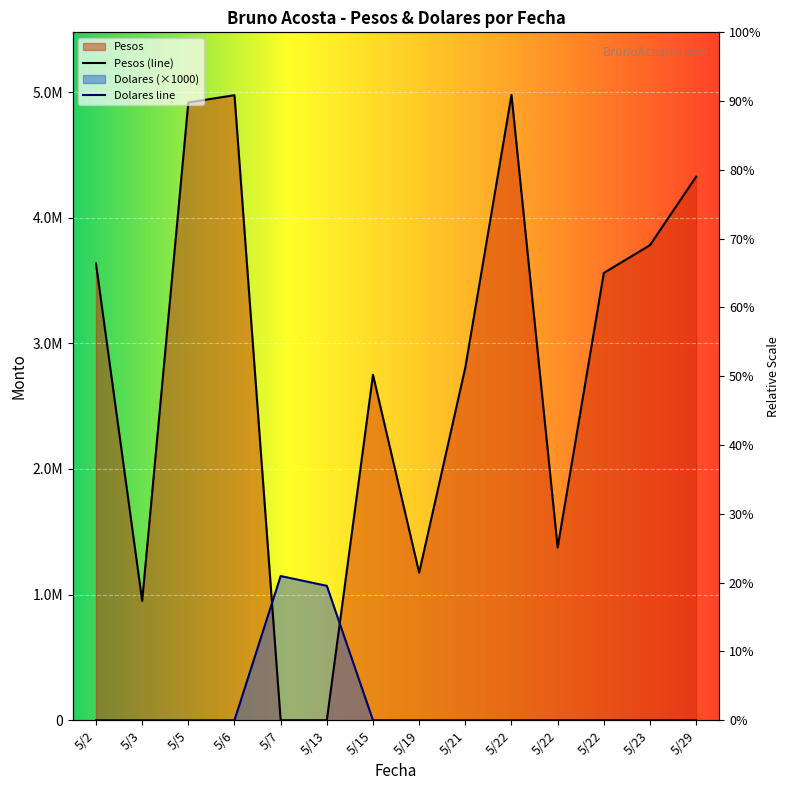

Which label corresponds to the largest value in the chart?

5/22